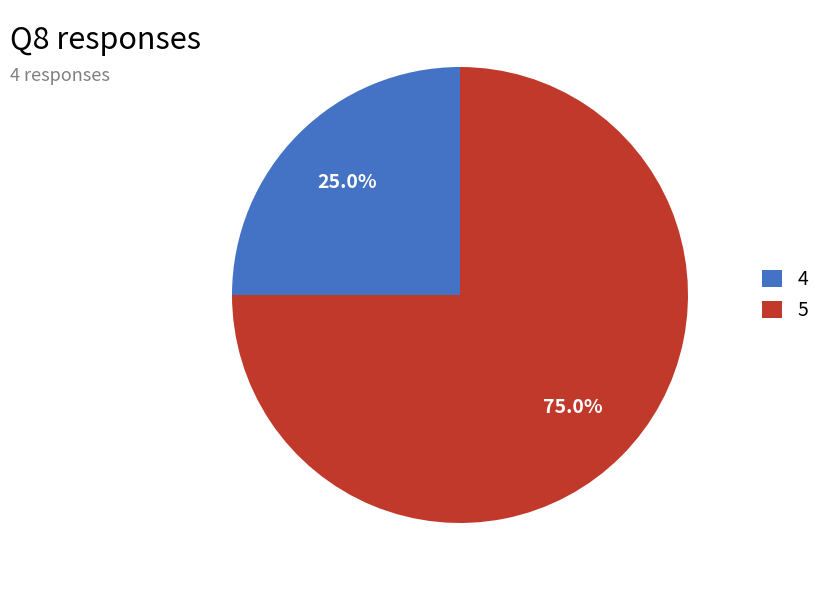

Does 4 represent more than half of the total?

No